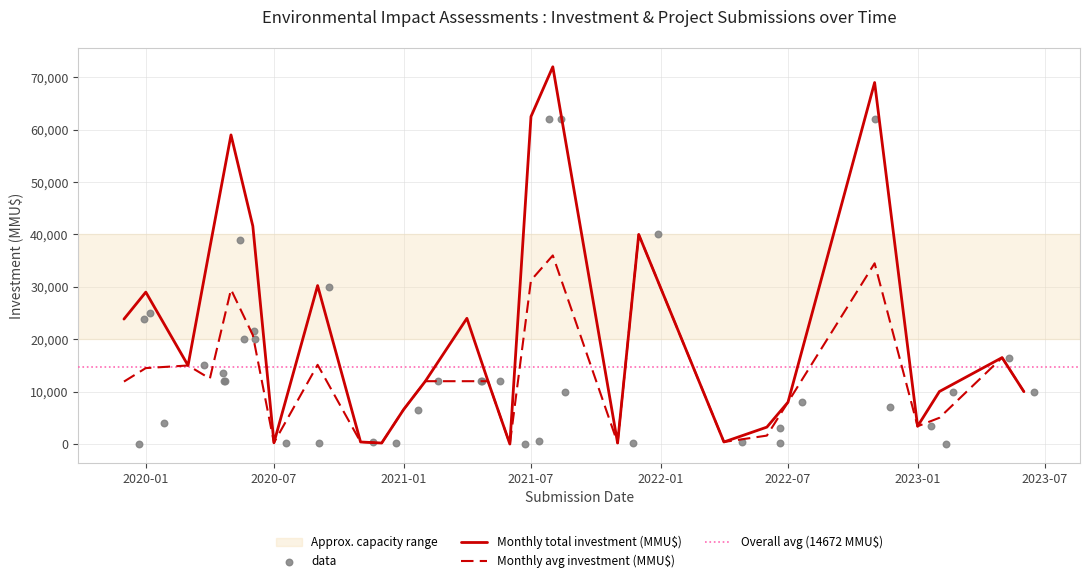

Which series contains the highest Y value?

Total Investment (MMU$)